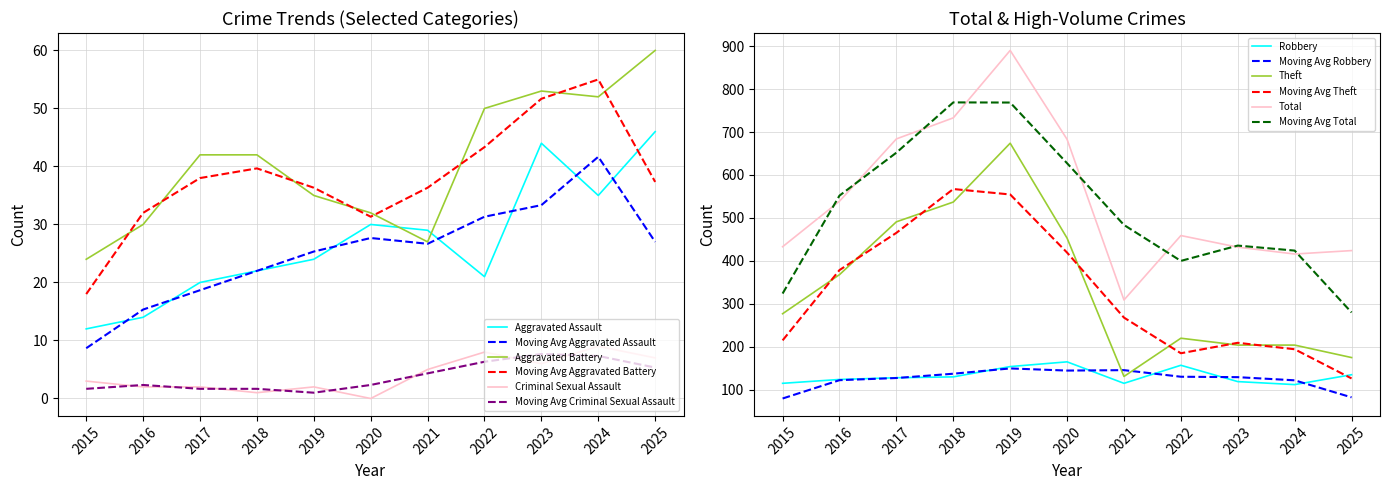

Reading left to right, list all the values displayed in this chart.

Robbery: 115	124	128	130	154	165	115	157	119	112	135
Theft: 277	368	491	537	674	453	131	220	204	204	175
Aggravated Battery: 24	30	42	42	35	32	27	50	53	52	60
Aggravated Assault: 12	14	20	22	24	30	29	21	44	35	46
Total: 433	539	684	733	890	683	309	459	432	416	424
Criminal Sexual Assault: 3	2	2	1	2	0	5	8	6	9	7